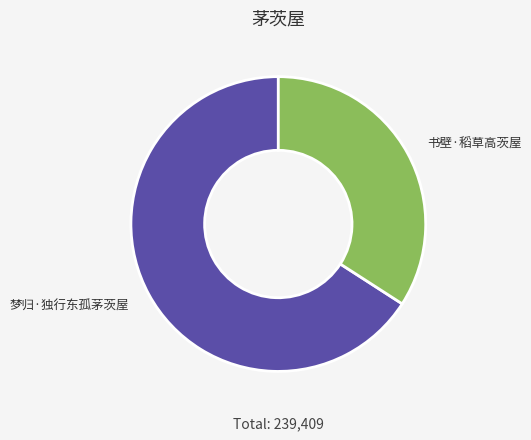

How many slices are in this pie chart?

2